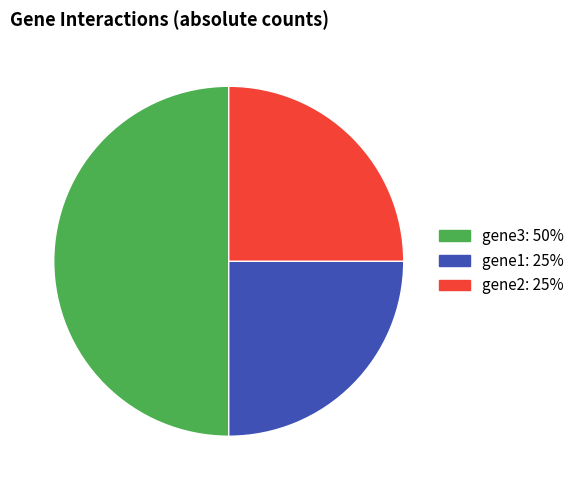

Do gene3: 50% and gene1: 25% together represent more than half of the pie?

Yes